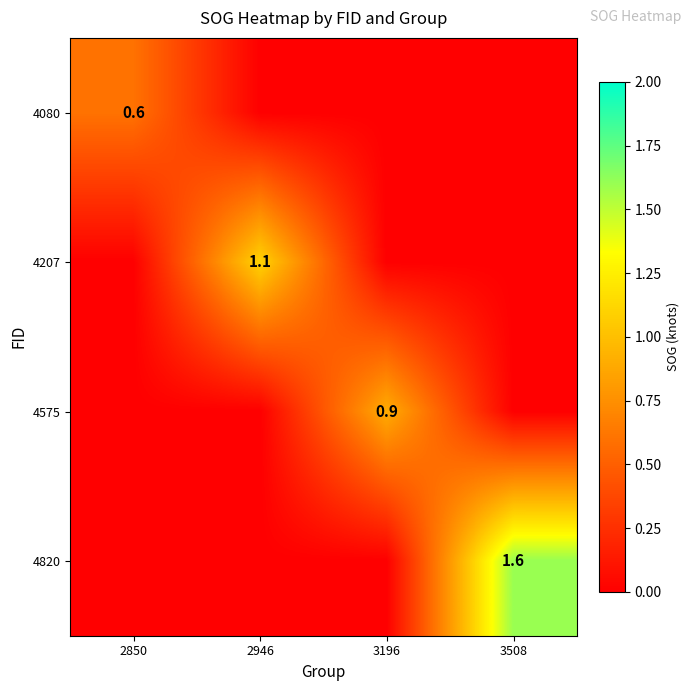

True or false: 4080 has a value of 0.6 at 2850.

True